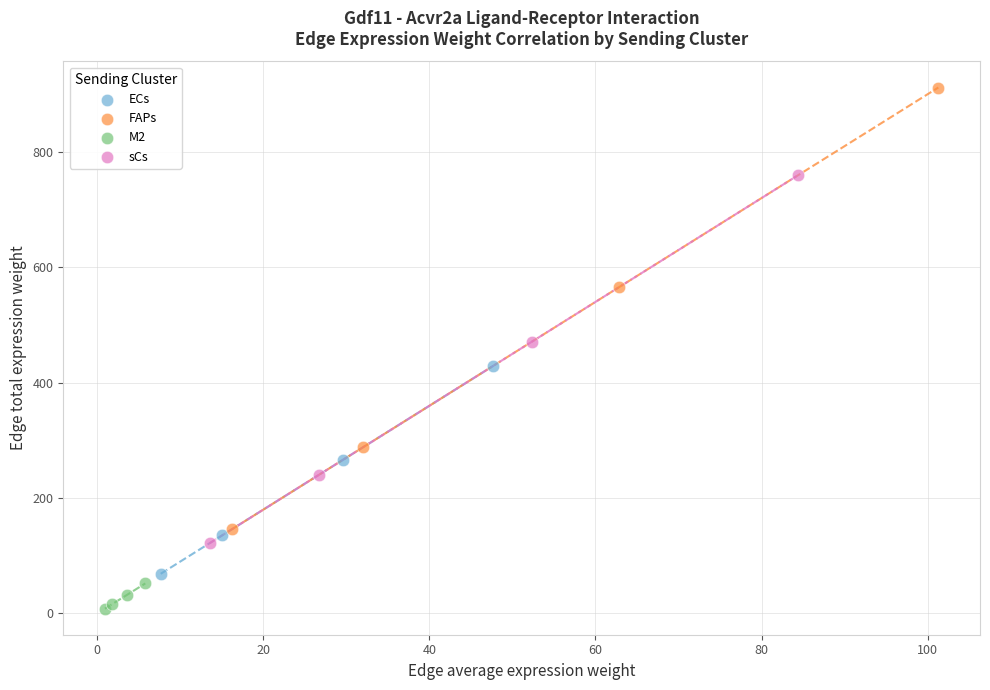

Which series reaches the maximum Y coordinate?

FAPs